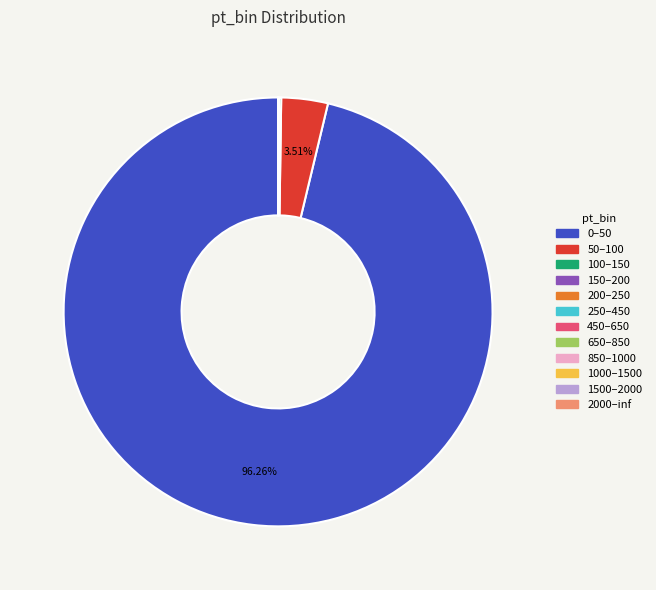

To the nearest percent, what is the difference between the largest and smallest slice percentages?

96%